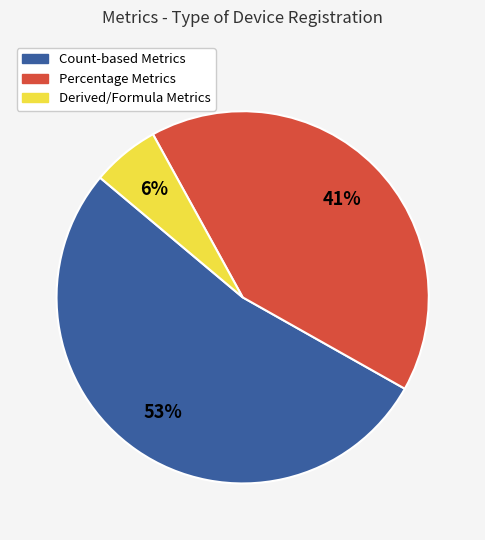

To the nearest percent, what is the difference between the largest and smallest slice percentages?

47%